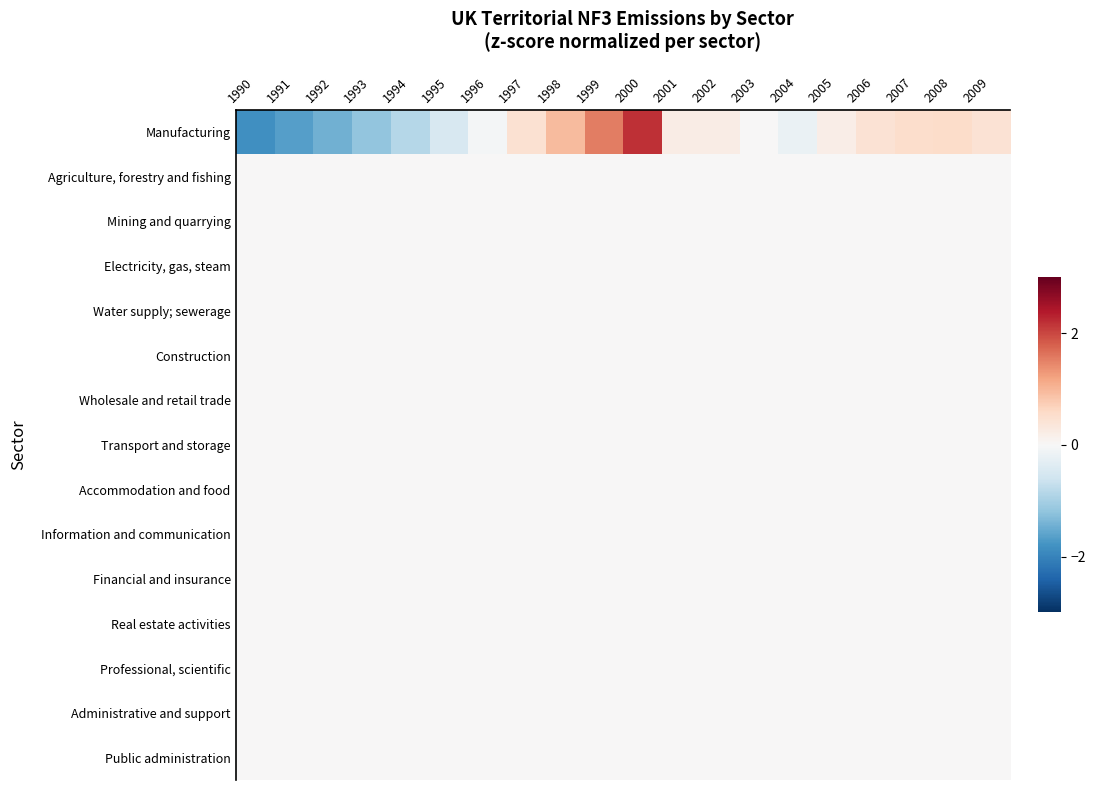

Reading right to left, list all the values displayed in this chart.

Manufacturing: 2009=0.4	2008=0.5	2007=0.5	2006=0.4	2005=0.2	2004=-0.2	2003=0.0	2002=0.2	2001=0.2	2000=2.2	1999=1.5	1998=1.0	1997=0.5	1996=-0.1	1995=-0.5	1994=-0.9	1993=-1.2	1992=-1.4	1991=-1.7	1990=-1.8
Agriculture, forestry and fishing: 2009=0.0	2008=0.0	2007=0.0	2006=0.0	2005=0.0	2004=0.0	2003=0.0	2002=0.0	2001=0.0	2000=0.0	1999=0.0	1998=0.0	1997=0.0	1996=0.0	1995=0.0	1994=0.0	1993=0.0	1992=0.0	1991=0.0	1990=0.0
Mining and quarrying: 2009=0.0	2008=0.0	2007=0.0	2006=0.0	2005=0.0	2004=0.0	2003=0.0	2002=0.0	2001=0.0	2000=0.0	1999=0.0	1998=0.0	1997=0.0	1996=0.0	1995=0.0	1994=0.0	1993=0.0	1992=0.0	1991=0.0	1990=0.0
Electricity, gas, steam: 2009=0.0	2008=0.0	2007=0.0	2006=0.0	2005=0.0	2004=0.0	2003=0.0	2002=0.0	2001=0.0	2000=0.0	1999=0.0	1998=0.0	1997=0.0	1996=0.0	1995=0.0	1994=0.0	1993=0.0	1992=0.0	1991=0.0	1990=0.0
Water supply; sewerage: 2009=0.0	2008=0.0	2007=0.0	2006=0.0	2005=0.0	2004=0.0	2003=0.0	2002=0.0	2001=0.0	2000=0.0	1999=0.0	1998=0.0	1997=0.0	1996=0.0	1995=0.0	1994=0.0	1993=0.0	1992=0.0	1991=0.0	1990=0.0
Construction: 2009=0.0	2008=0.0	2007=0.0	2006=0.0	2005=0.0	2004=0.0	2003=0.0	2002=0.0	2001=0.0	2000=0.0	1999=0.0	1998=0.0	1997=0.0	1996=0.0	1995=0.0	1994=0.0	1993=0.0	1992=0.0	1991=0.0	1990=0.0
Wholesale and retail trade: 2009=0.0	2008=0.0	2007=0.0	2006=0.0	2005=0.0	2004=0.0	2003=0.0	2002=0.0	2001=0.0	2000=0.0	1999=0.0	1998=0.0	1997=0.0	1996=0.0	1995=0.0	1994=0.0	1993=0.0	1992=0.0	1991=0.0	1990=0.0
Transport and storage: 2009=0.0	2008=0.0	2007=0.0	2006=0.0	2005=0.0	2004=0.0	2003=0.0	2002=0.0	2001=0.0	2000=0.0	1999=0.0	1998=0.0	1997=0.0	1996=0.0	1995=0.0	1994=0.0	1993=0.0	1992=0.0	1991=0.0	1990=0.0
Accommodation and food: 2009=0.0	2008=0.0	2007=0.0	2006=0.0	2005=0.0	2004=0.0	2003=0.0	2002=0.0	2001=0.0	2000=0.0	1999=0.0	1998=0.0	1997=0.0	1996=0.0	1995=0.0	1994=0.0	1993=0.0	1992=0.0	1991=0.0	1990=0.0
Information and communication: 2009=0.0	2008=0.0	2007=0.0	2006=0.0	2005=0.0	2004=0.0	2003=0.0	2002=0.0	2001=0.0	2000=0.0	1999=0.0	1998=0.0	1997=0.0	1996=0.0	1995=0.0	1994=0.0	1993=0.0	1992=0.0	1991=0.0	1990=0.0
Financial and insurance: 2009=0.0	2008=0.0	2007=0.0	2006=0.0	2005=0.0	2004=0.0	2003=0.0	2002=0.0	2001=0.0	2000=0.0	1999=0.0	1998=0.0	1997=0.0	1996=0.0	1995=0.0	1994=0.0	1993=0.0	1992=0.0	1991=0.0	1990=0.0
Real estate activities: 2009=0.0	2008=0.0	2007=0.0	2006=0.0	2005=0.0	2004=0.0	2003=0.0	2002=0.0	2001=0.0	2000=0.0	1999=0.0	1998=0.0	1997=0.0	1996=0.0	1995=0.0	1994=0.0	1993=0.0	1992=0.0	1991=0.0	1990=0.0
Professional, scientific: 2009=0.0	2008=0.0	2007=0.0	2006=0.0	2005=0.0	2004=0.0	2003=0.0	2002=0.0	2001=0.0	2000=0.0	1999=0.0	1998=0.0	1997=0.0	1996=0.0	1995=0.0	1994=0.0	1993=0.0	1992=0.0	1991=0.0	1990=0.0
Administrative and support: 2009=0.0	2008=0.0	2007=0.0	2006=0.0	2005=0.0	2004=0.0	2003=0.0	2002=0.0	2001=0.0	2000=0.0	1999=0.0	1998=0.0	1997=0.0	1996=0.0	1995=0.0	1994=0.0	1993=0.0	1992=0.0	1991=0.0	1990=0.0
Public administration: 2009=0.0	2008=0.0	2007=0.0	2006=0.0	2005=0.0	2004=0.0	2003=0.0	2002=0.0	2001=0.0	2000=0.0	1999=0.0	1998=0.0	1997=0.0	1996=0.0	1995=0.0	1994=0.0	1993=0.0	1992=0.0	1991=0.0	1990=0.0